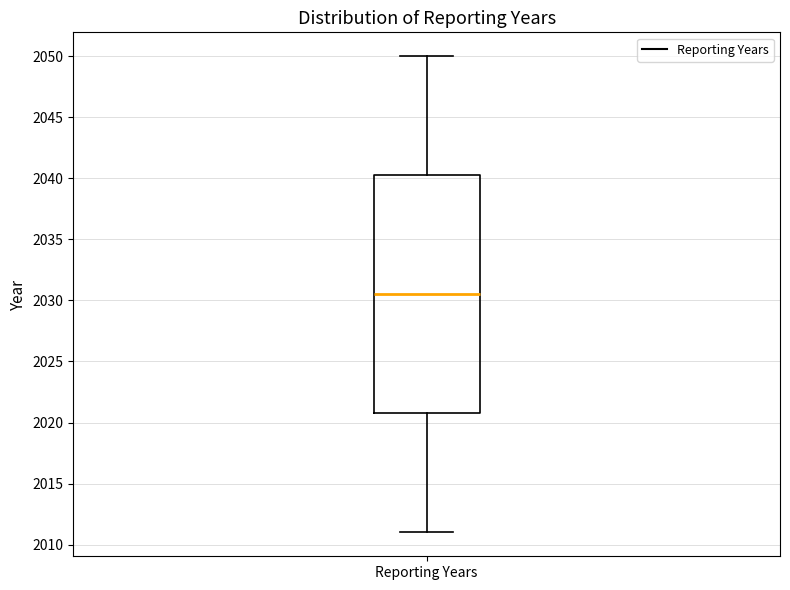

Where is the lower edge of the box for Reporting Years on the y-axis? The values are not printed on the chart, so give them approximately, as read against the axis.

2021.0